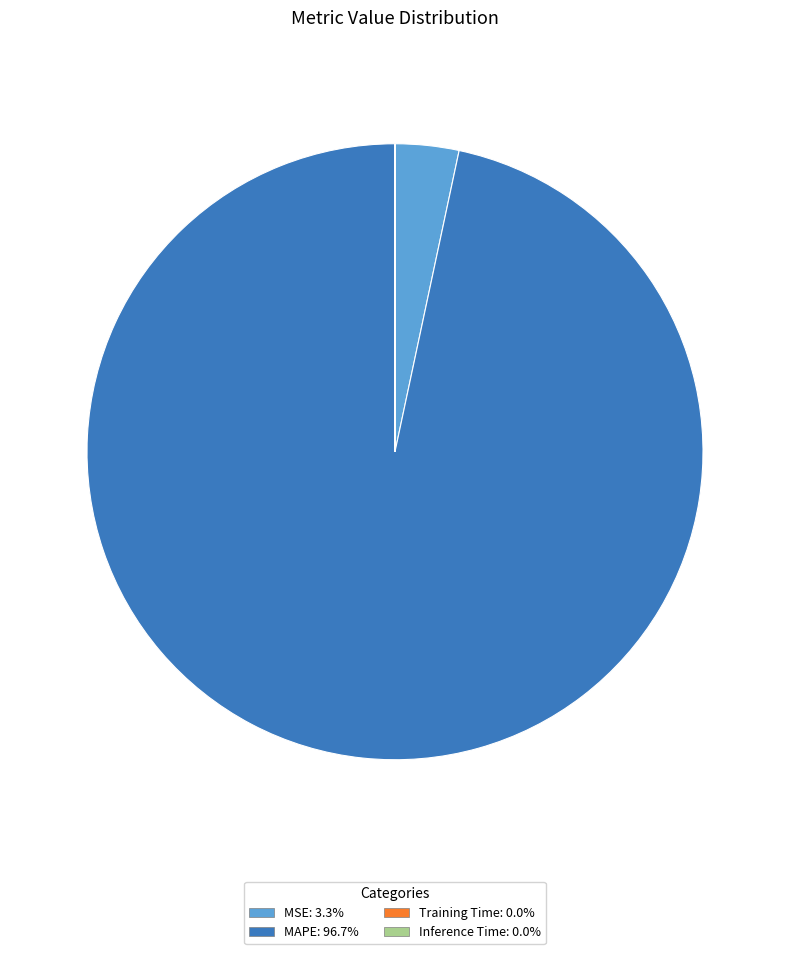

Does any single category account for the majority?

Yes